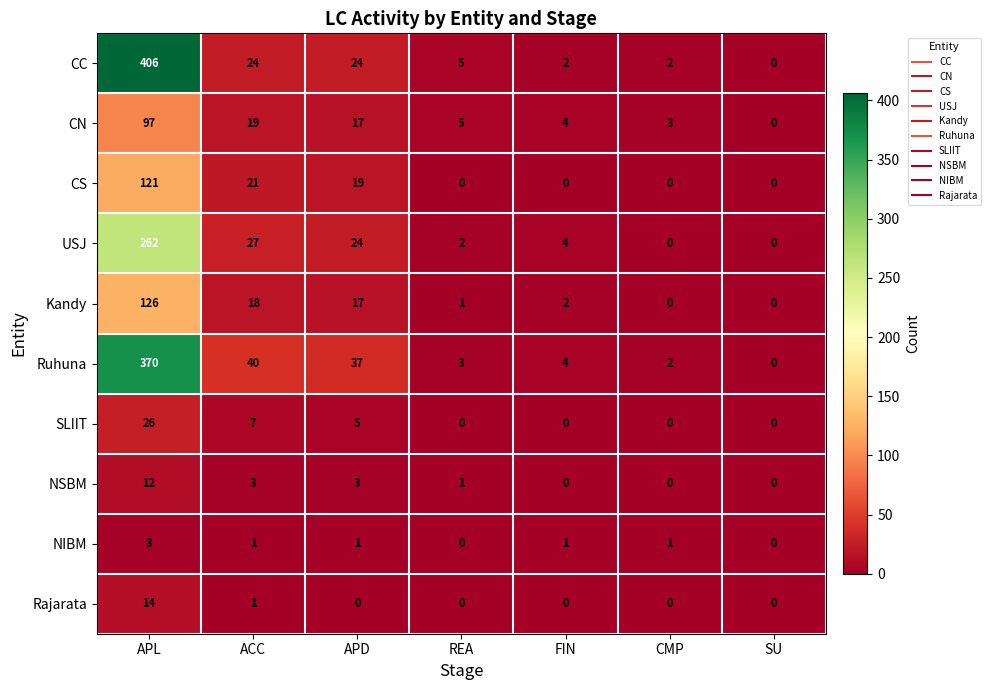

What is the maximum value for USJ?

262